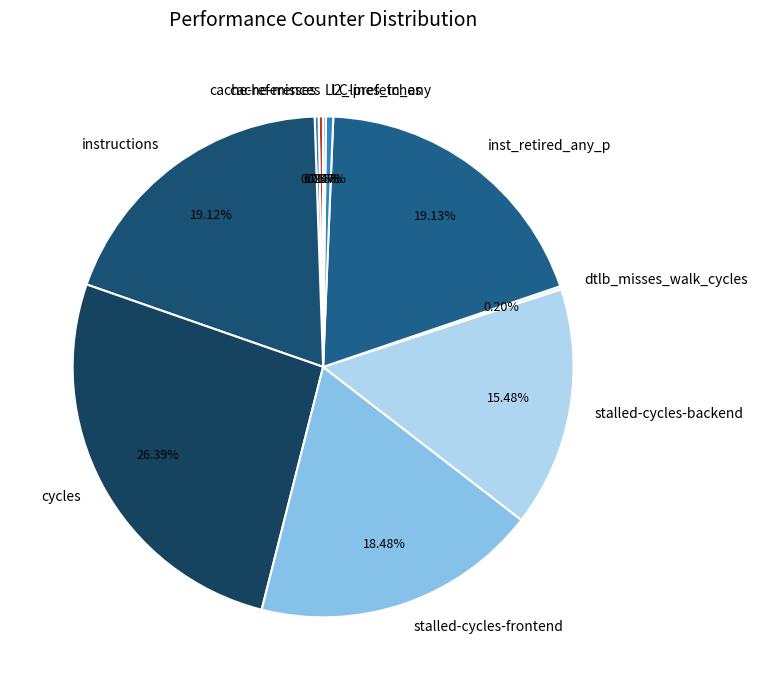

Which category has the biggest portion of the pie?

cycles